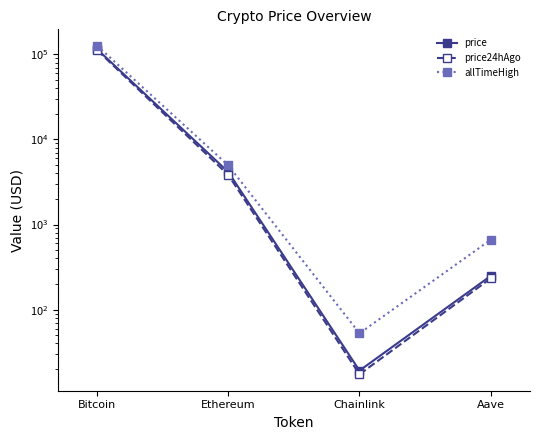

How many lines are shown in the chart?

3